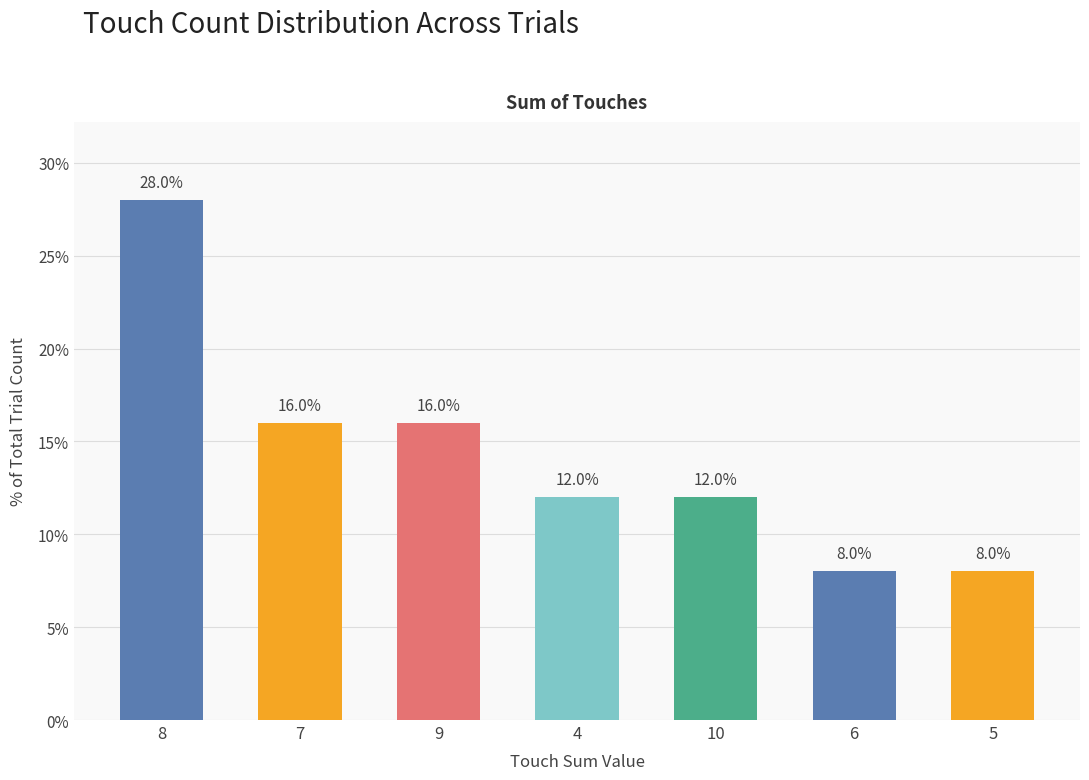

Are the bars horizontal?

No